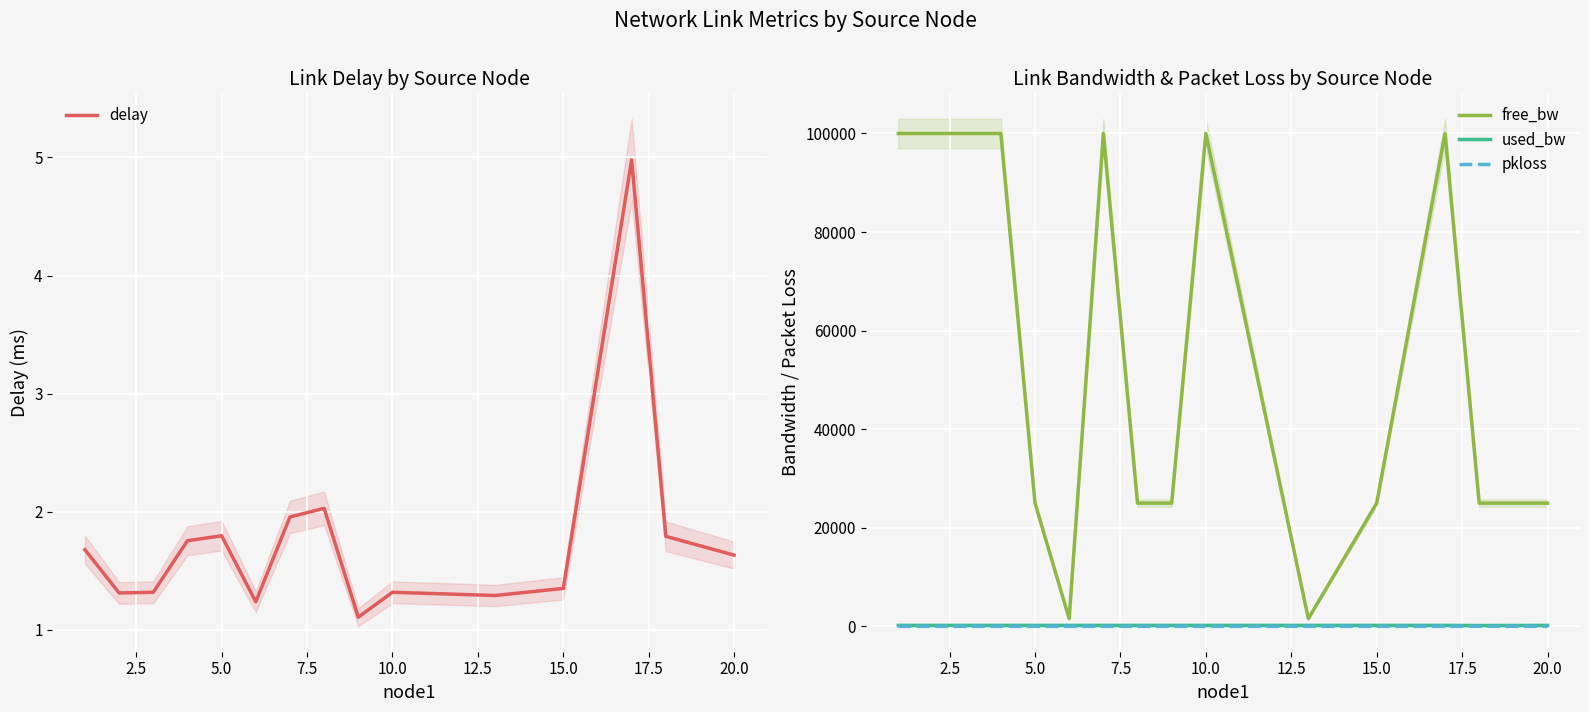

True or false: delay has a value of 2.4 at 15.0.

False